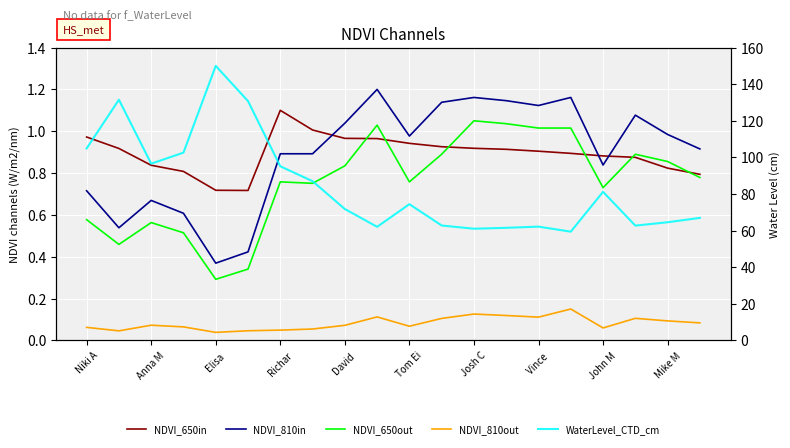

What is the greatest value displayed?

150.0